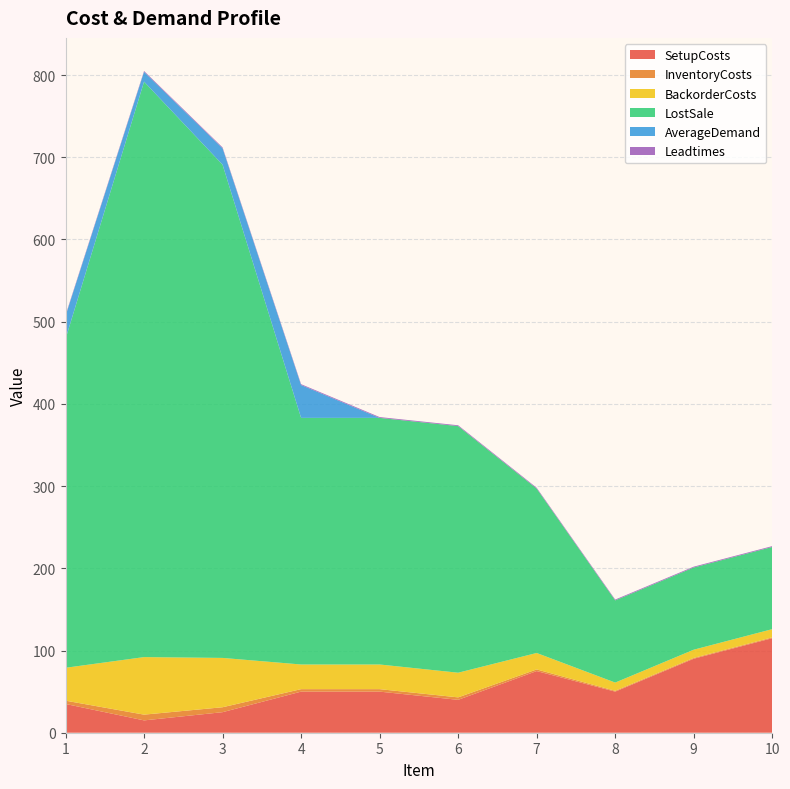

Reading left to right, list all the values displayed in this chart.

SetupCosts: 1=35	2=15	3=25	4=50	5=50	6=40	7=75	8=50	9=90	10=115
InventoryCosts: 1=4	2=7	3=6	4=3	5=3	6=3	7=2	8=1	9=1	10=1
BackorderCosts: 1=40	2=70	3=60	4=30	5=30	6=30	7=20	8=10	9=10	10=10
LostSale: 1=400	2=700	3=600	4=300	5=300	6=300	7=200	8=100	9=100	10=100
AverageDemand: 1=28	2=12	3=20	4=40	5=0	6=0	7=0	8=0	9=0	10=0
Leadtimes: 1=1	2=1	3=1	4=1	5=1	6=1	7=1	8=1	9=1	10=1